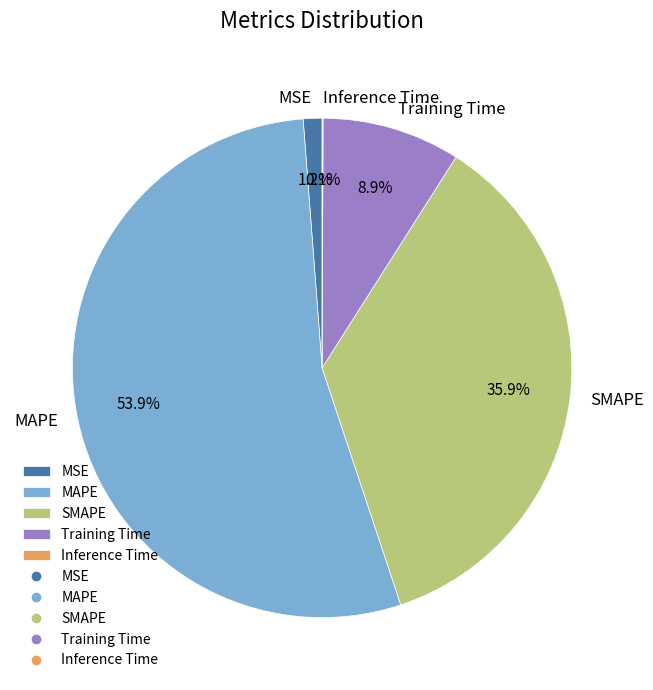

Is it true that SMAPE is 36% of the pie?

True